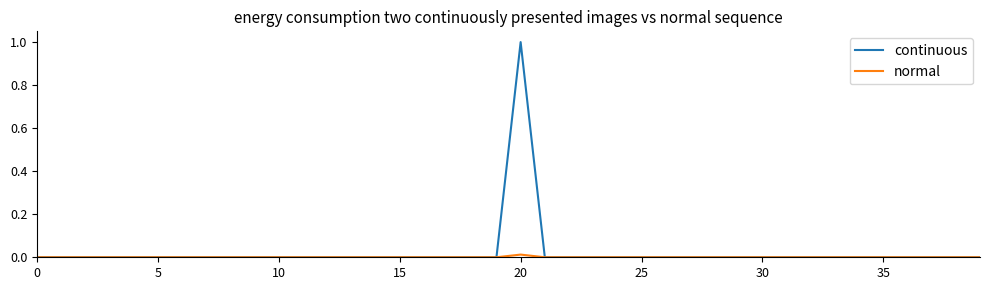

Does the chart have visible grid lines?

No